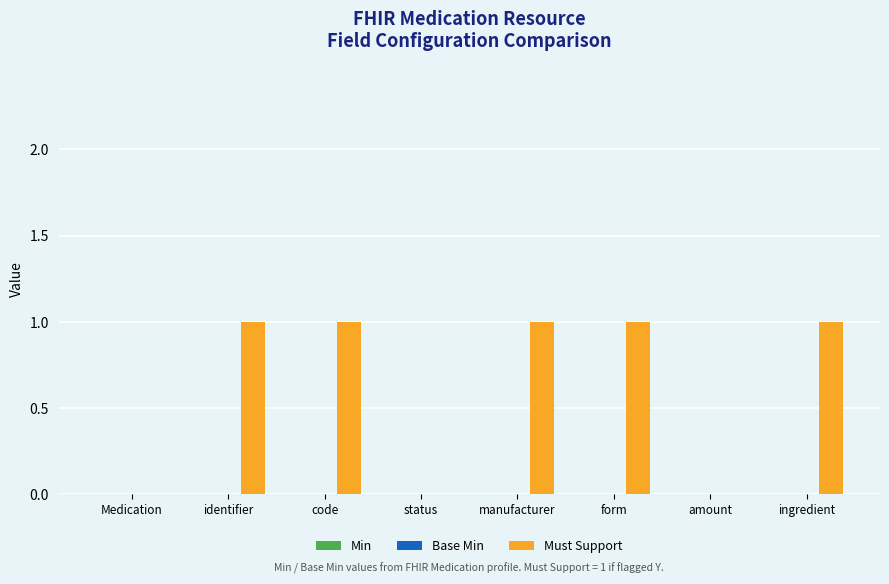

Reading left to right, transcribe all the data shown in this chart.

Medication=0	identifier=1	code=1	status=0	manufacturer=1	form=1	amount=0	ingredient=1